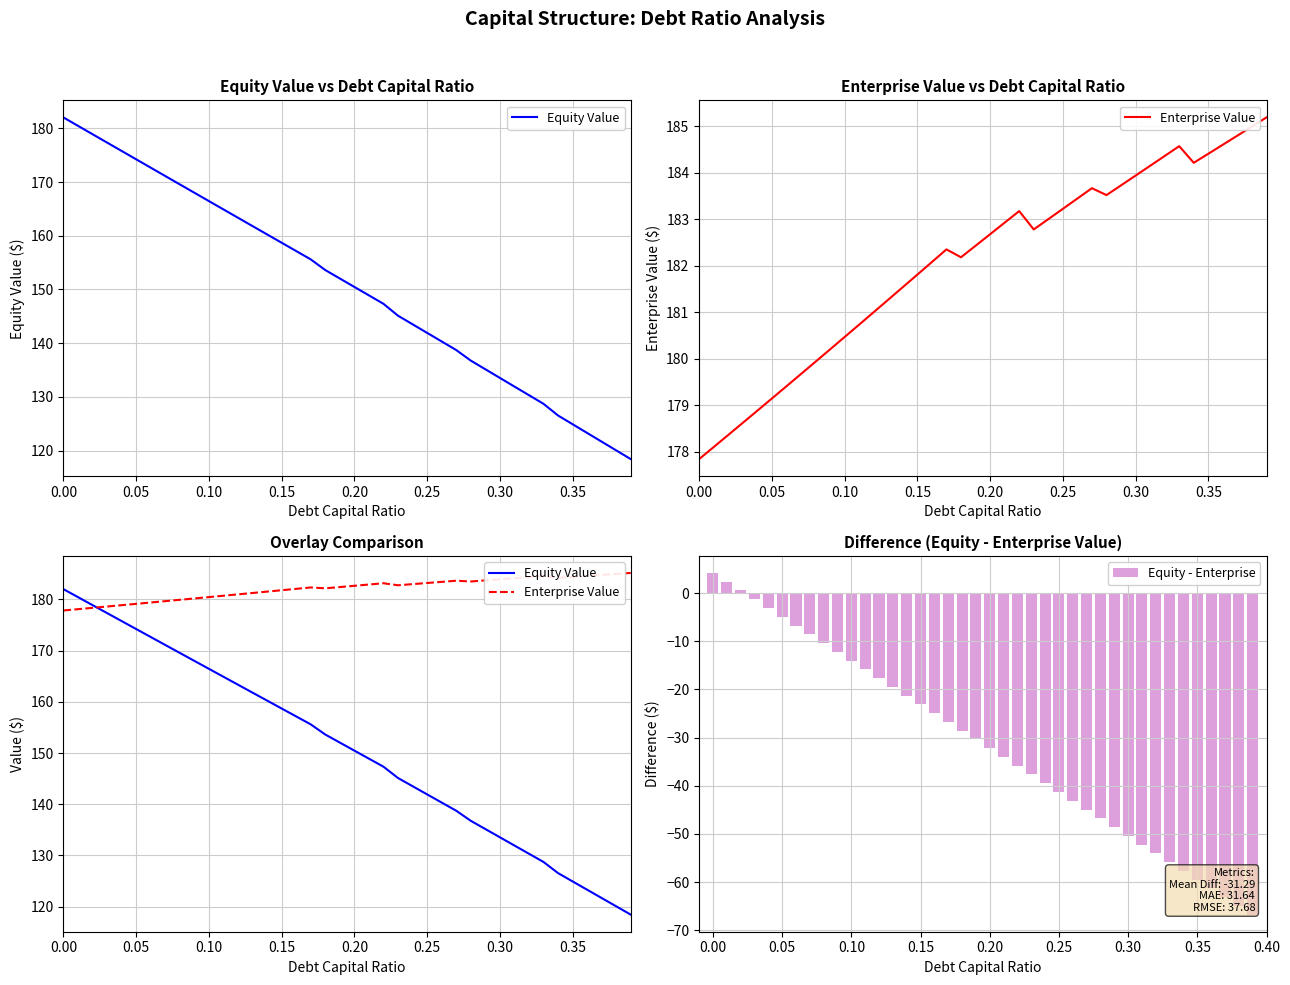

What is the lowest value of the Equity - Enterprise series?

-66.8